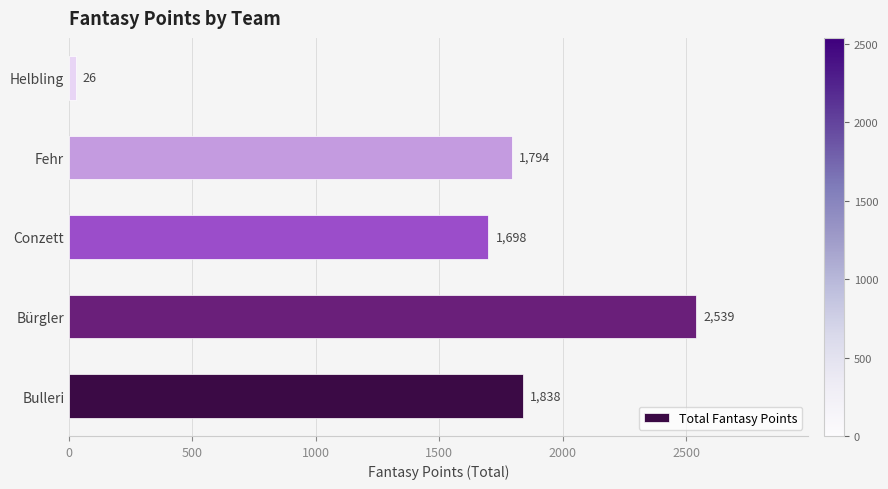

List the labels in order of value, smallest first.

Helbling, Conzett, Fehr, Bulleri, Bürgler